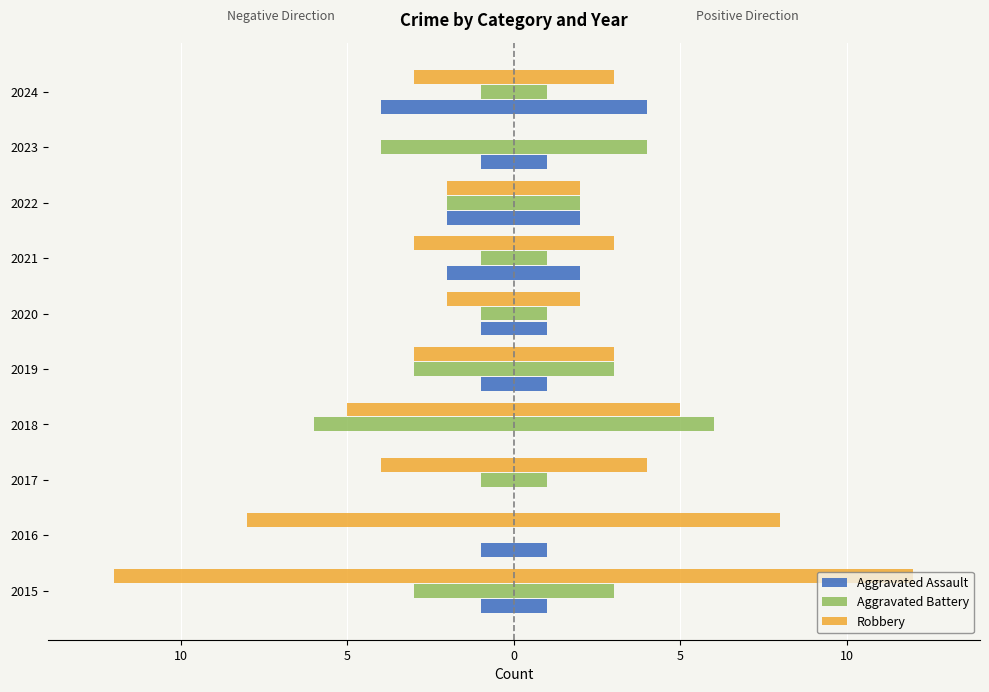

Which series changed the most between 2016 and 2020?

Robbery